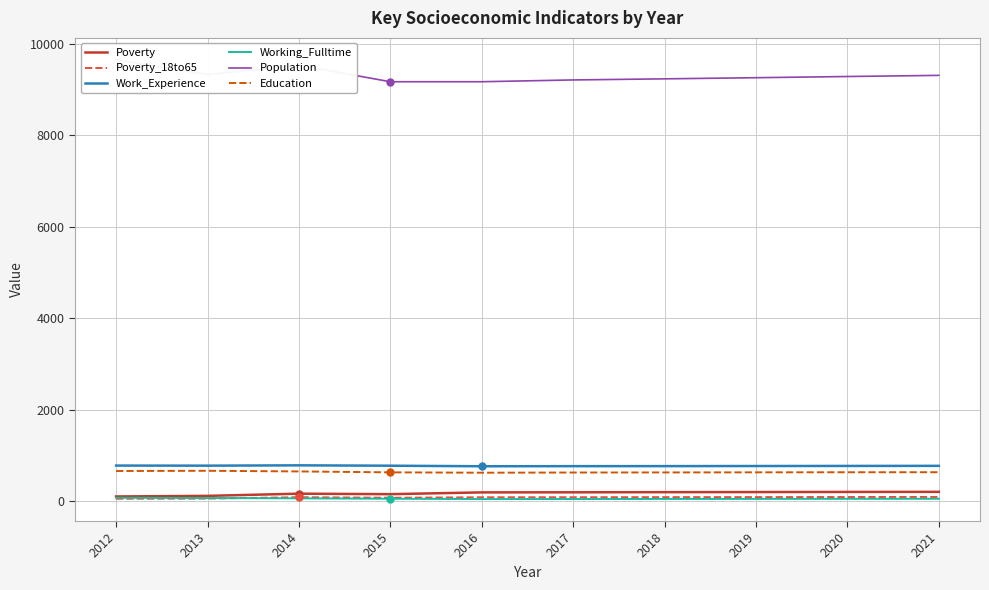

True or false: Work_Experience and Poverty_18to65 cross at least once.

False